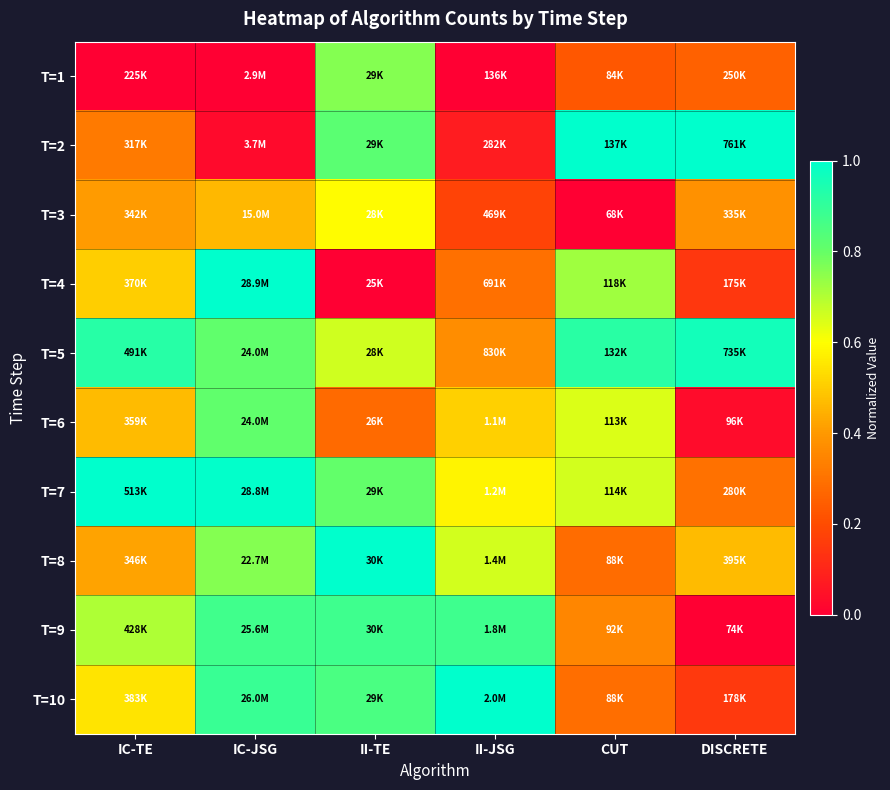

How many data points does each series have?

6